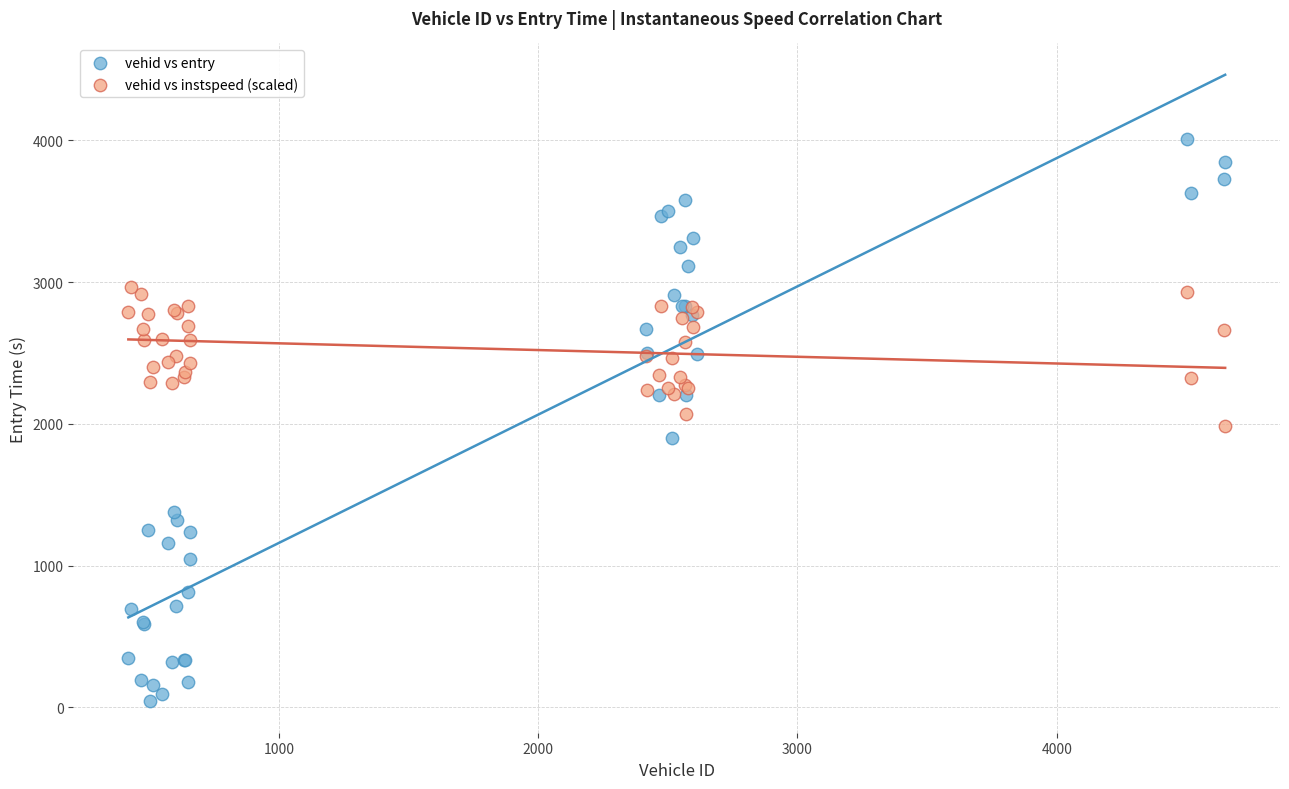

What is the X range (max minus min) for the scatter plot?

4229.0